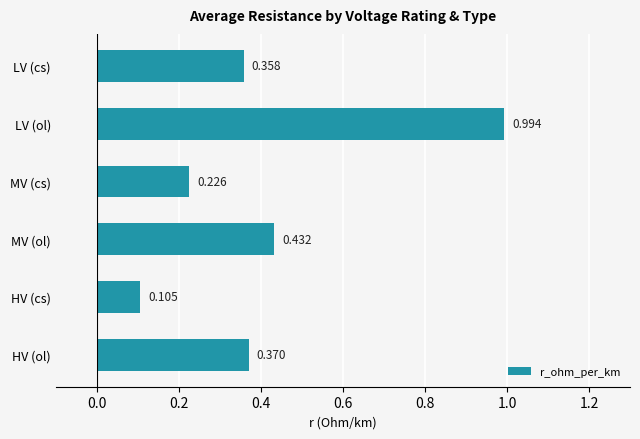

What is the label of the 3rd bar from the bottom?

MV (ol)